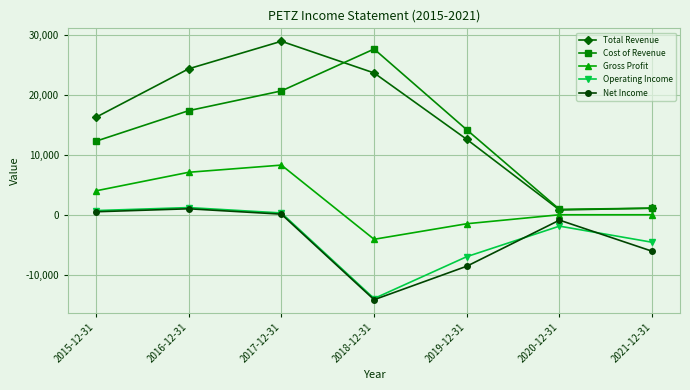

True or false: Gross Profit has more than 0 points higher than both neighbors.

True